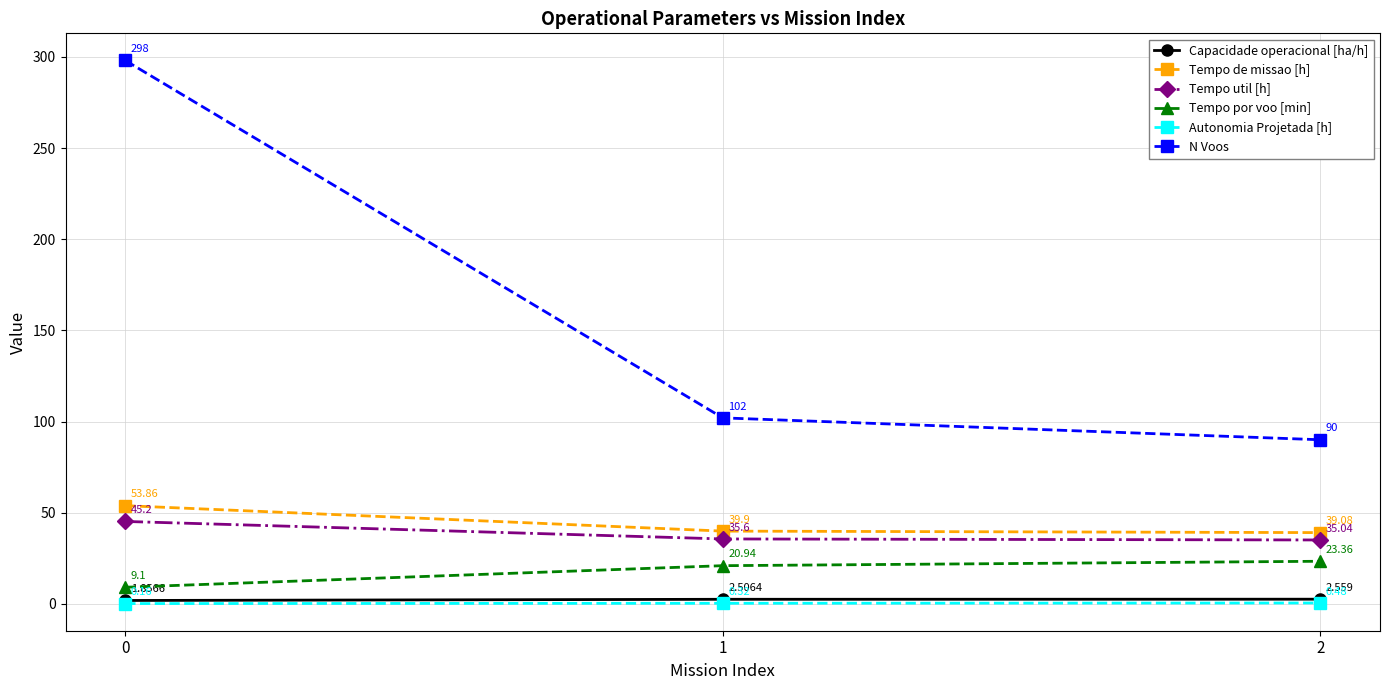

Which series has the widest spread of values?

N Voos